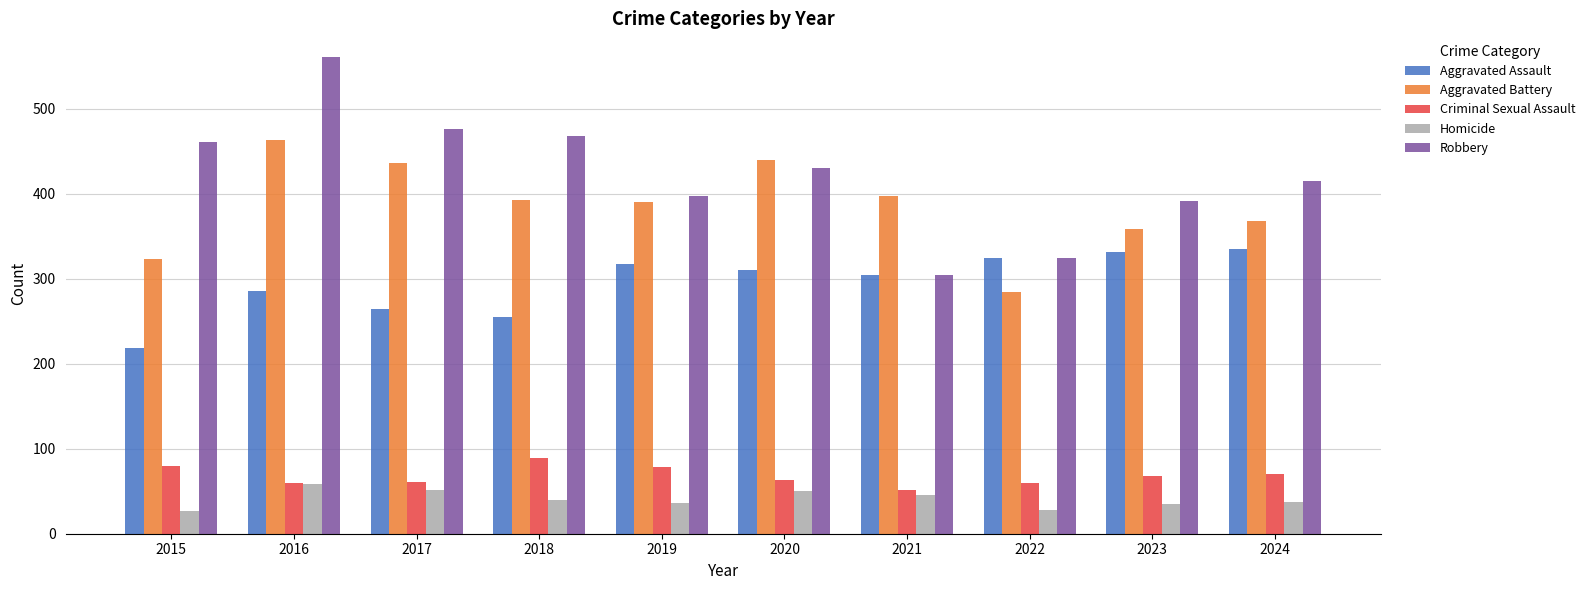

List the series in order of their peak value, highest first.

Robbery, Aggravated Battery, Aggravated Assault, Criminal Sexual Assault, Homicide